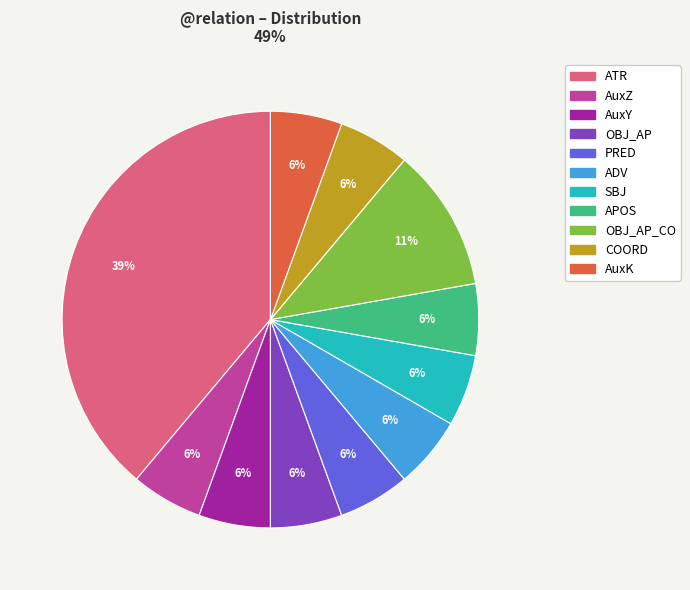

To the nearest percent, what is the average slice percentage?

9%